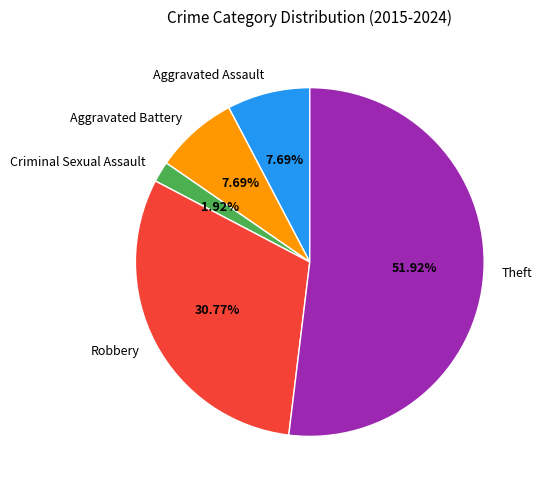

Which slice is the smallest?

Criminal Sexual Assault